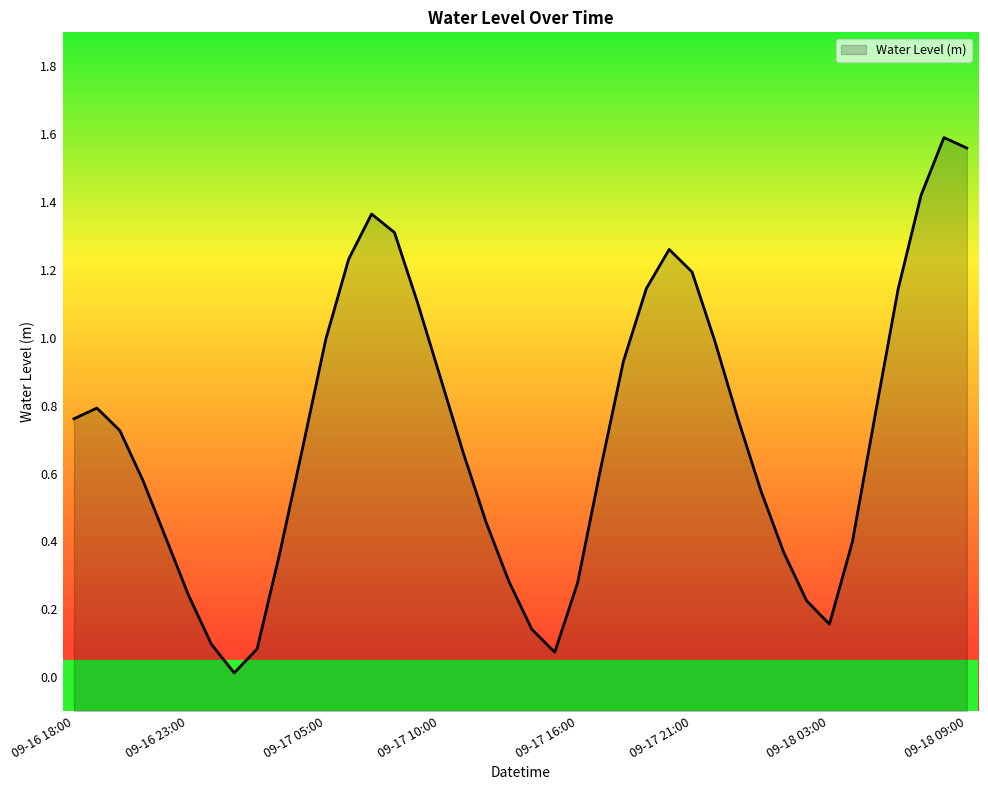

Rank the categories by value from lowest to highest.

09-17 01:00, 09-17 15:00, 09-17 02:00, 09-17 00:00, 09-17 14:00, 09-18 03:00, 09-18 02:00, 09-16 23:00, 09-17 16:00, 09-17 13:00, 09-18 01:00, 09-17 03:00, 09-18 04:00, 09-16 22:00, 09-17 12:00, 09-18 00:00, 09-16 21:00, 09-17 17:00, 09-17 11:00, 09-17 04:00, 09-16 20:00, 09-16 18:00, 09-17 23:00, 09-18 05:00, 09-16 19:00, 09-17 10:00, 09-17 18:00, 09-17 22:00, 09-17 05:00, 09-17 09:00, 09-18 06:00, 09-17 19:00, 09-17 21:00, 09-17 06:00, 09-17 20:00, 09-17 08:00, 09-17 07:00, 09-18 07:00, 09-18 09:00, 09-18 08:00